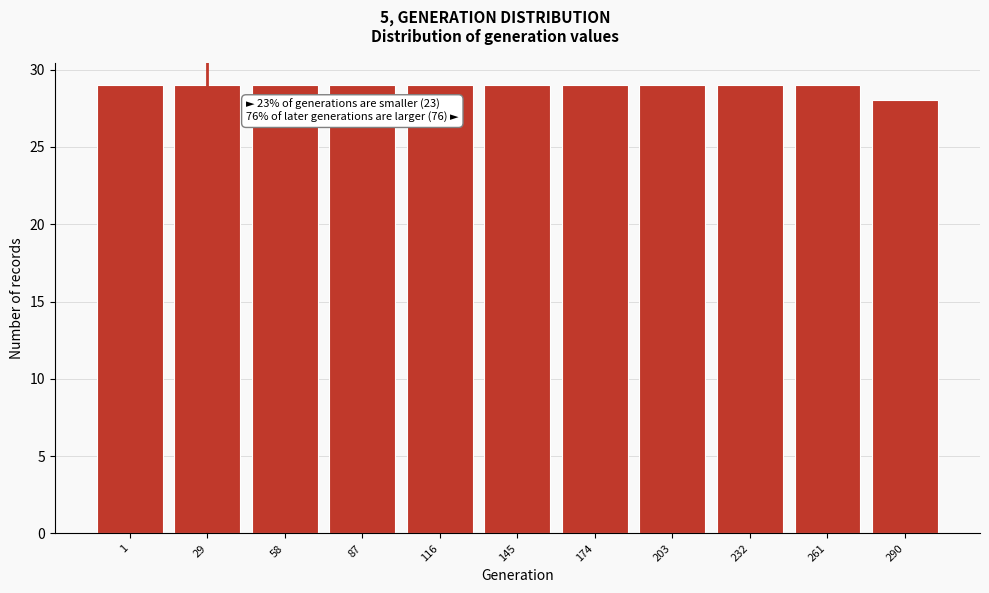

Reading left to right, transcribe all the data shown in this chart.

1=29	29=29	58=29	87=29	116=29	145=29	174=29	203=29	232=29	261=29	290=28